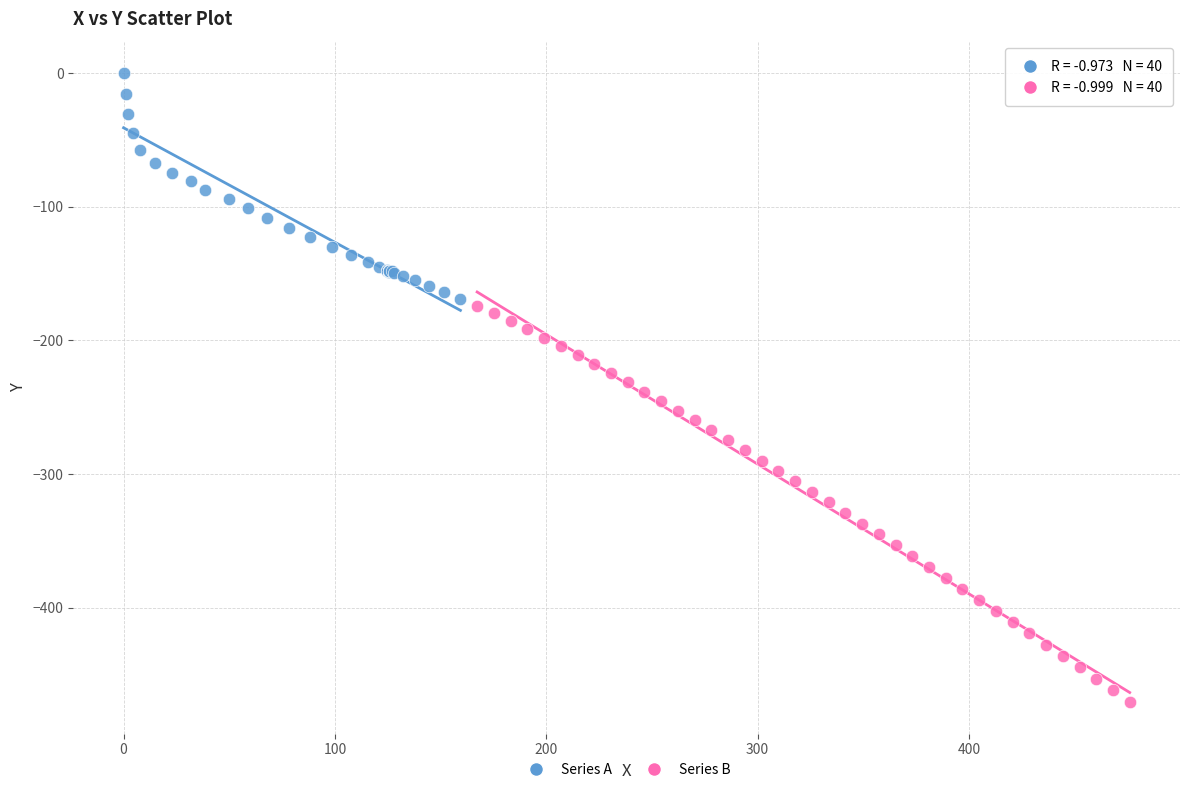

Which series has the widest spread of Y values?

Series B